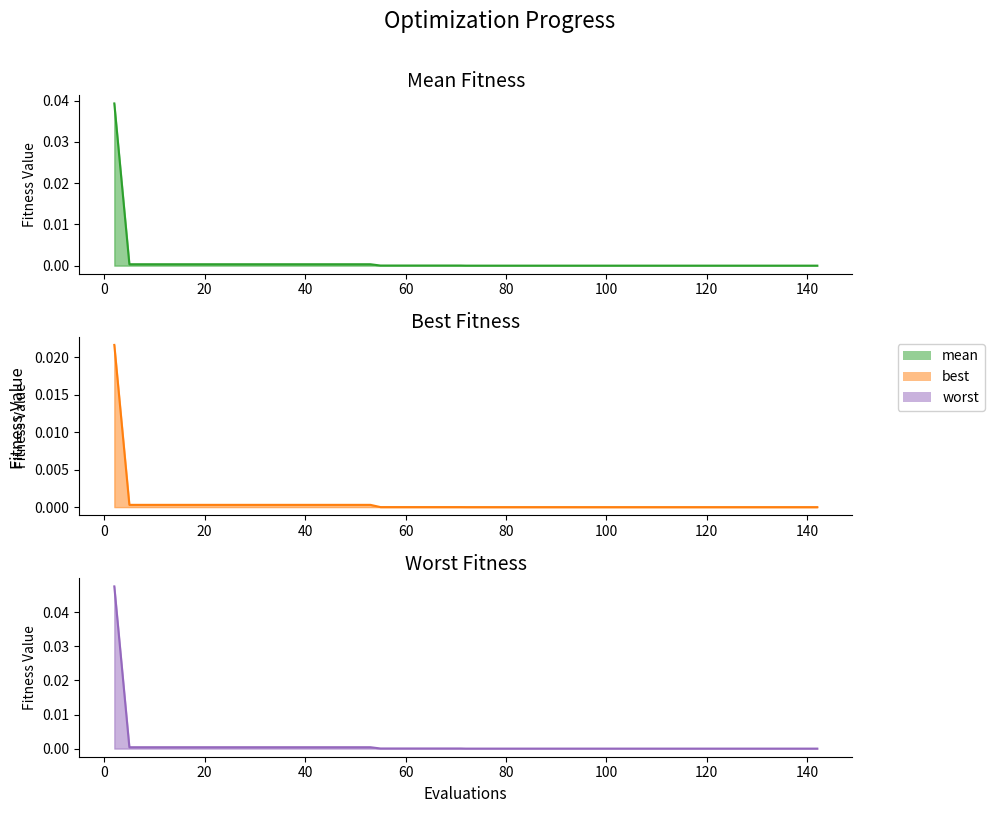

List the series in order of their overall mean, lowest first.

best, mean, worst